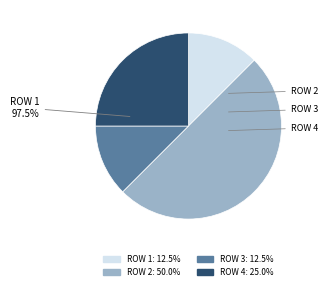

The 4 slice represents 25% of the pie. True or false?

True